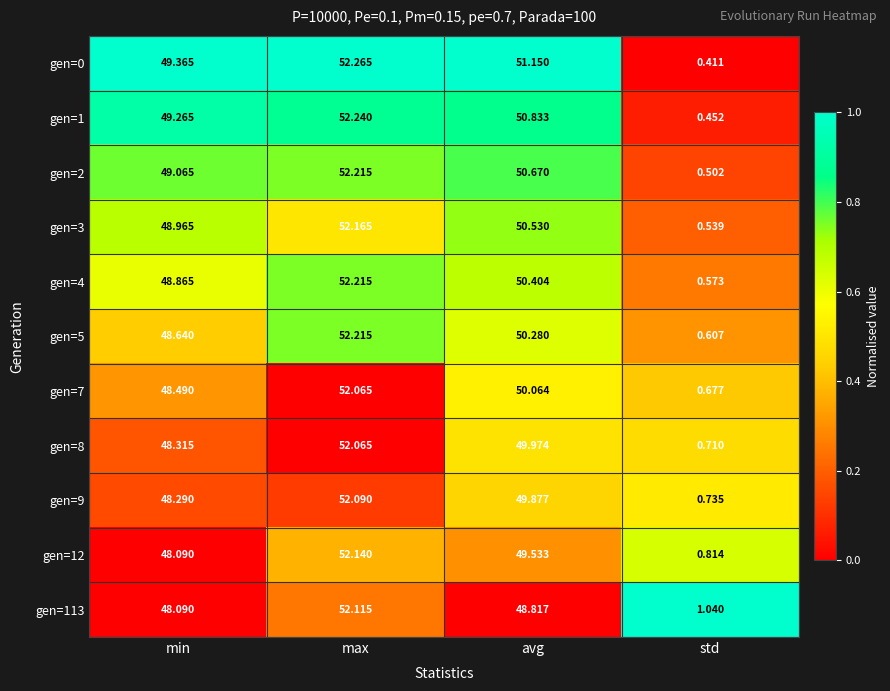

Is the value of gen=1 at max greater than the value of gen=12 at std?

Yes